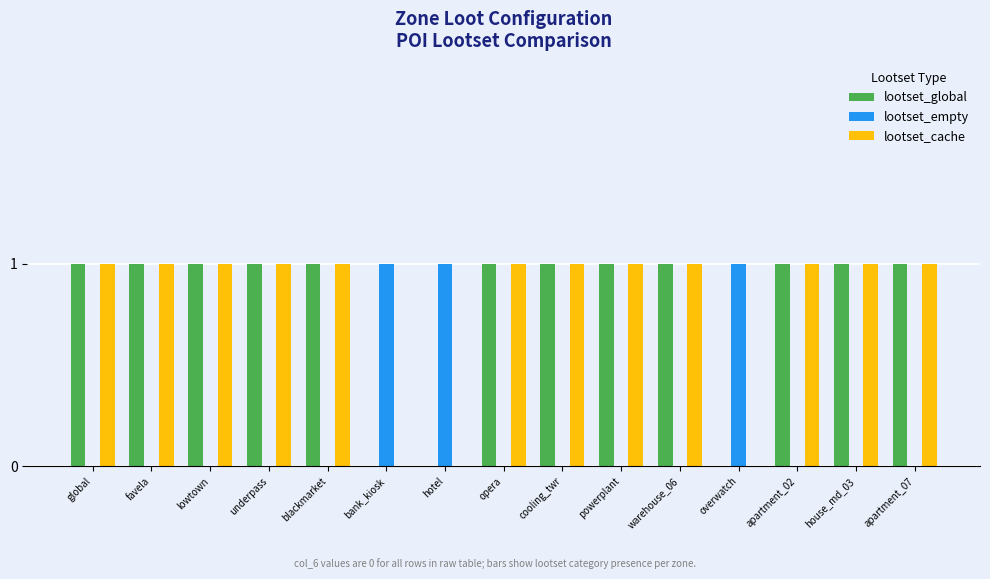

What is the spread (max minus min) of values at global?

1